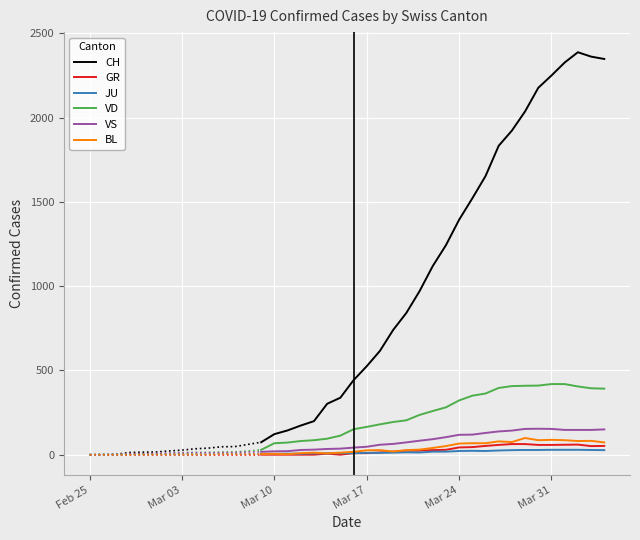

What are all the series names shown in the legend?

CH, GR, JU, VD, VS, BL